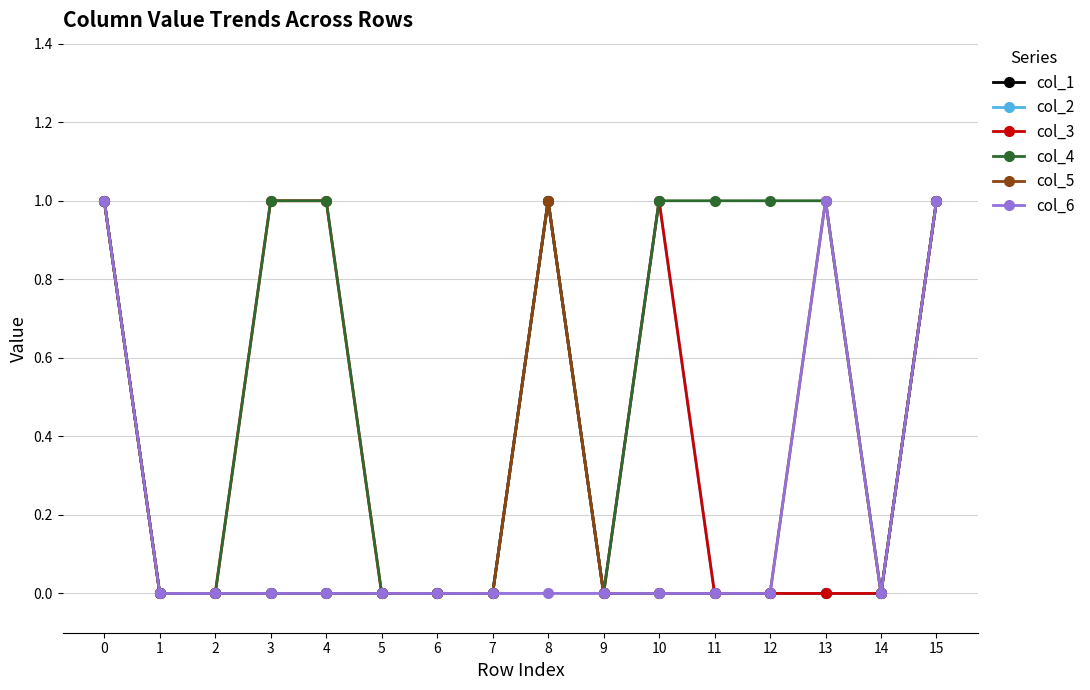

The col_2 series shows 0 at 1. True or false?

True